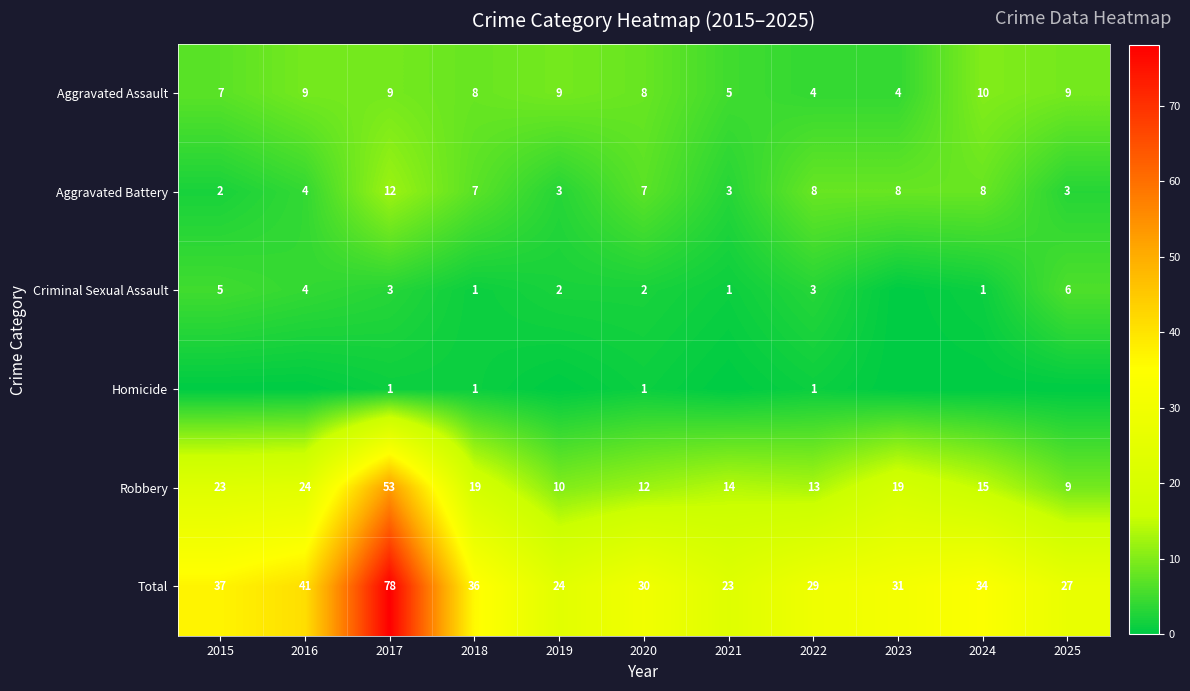

The value of Total at 2020 is 30. True or false?

True